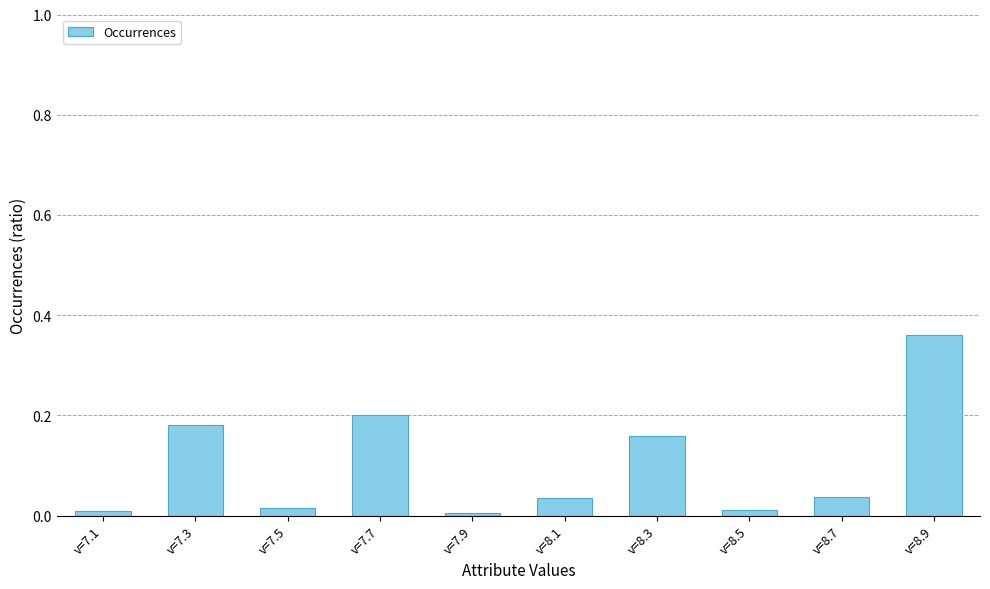

The chart shows a value of 0.0 at v=8.1. True or false?

True